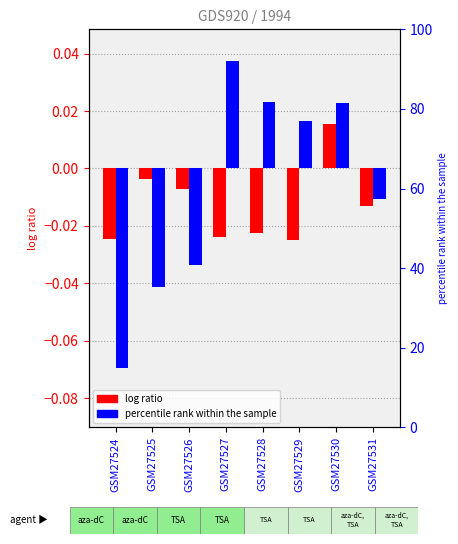

How many negative values does the col_1 (log ratio) series have?

7